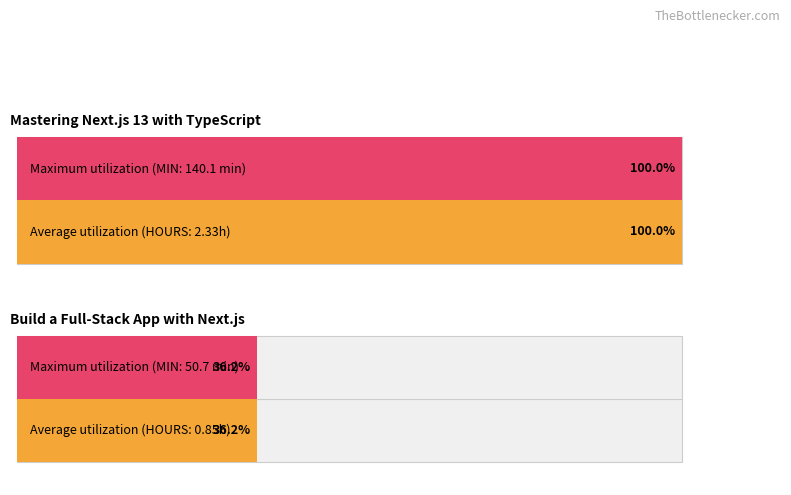

How many groups of bars are there?

2